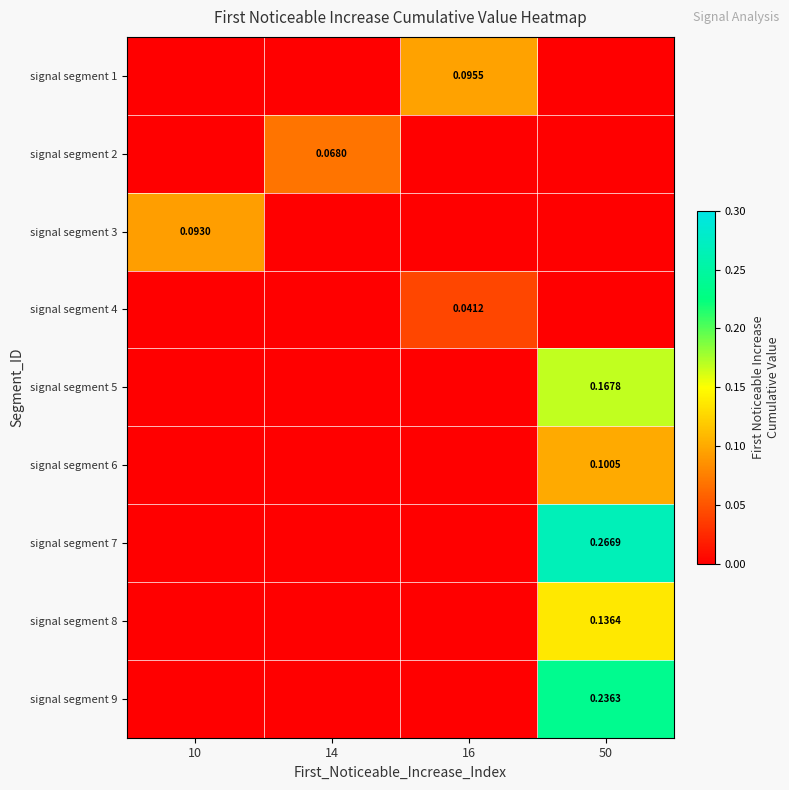

How many categories are shown in the chart?

4